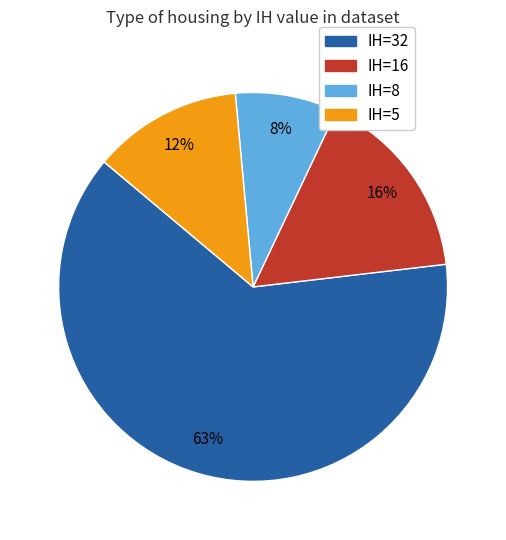

To the nearest percent, what is the average slice percentage?

25%